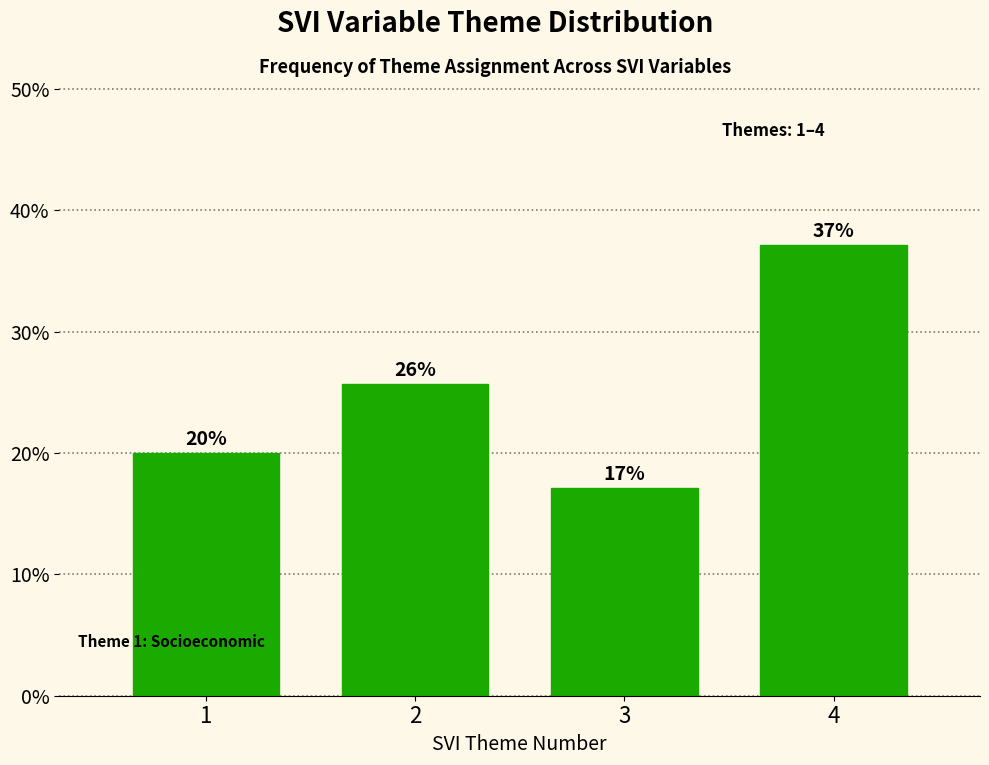

What is the ratio of the value at 1 to the value at 3?

1.2